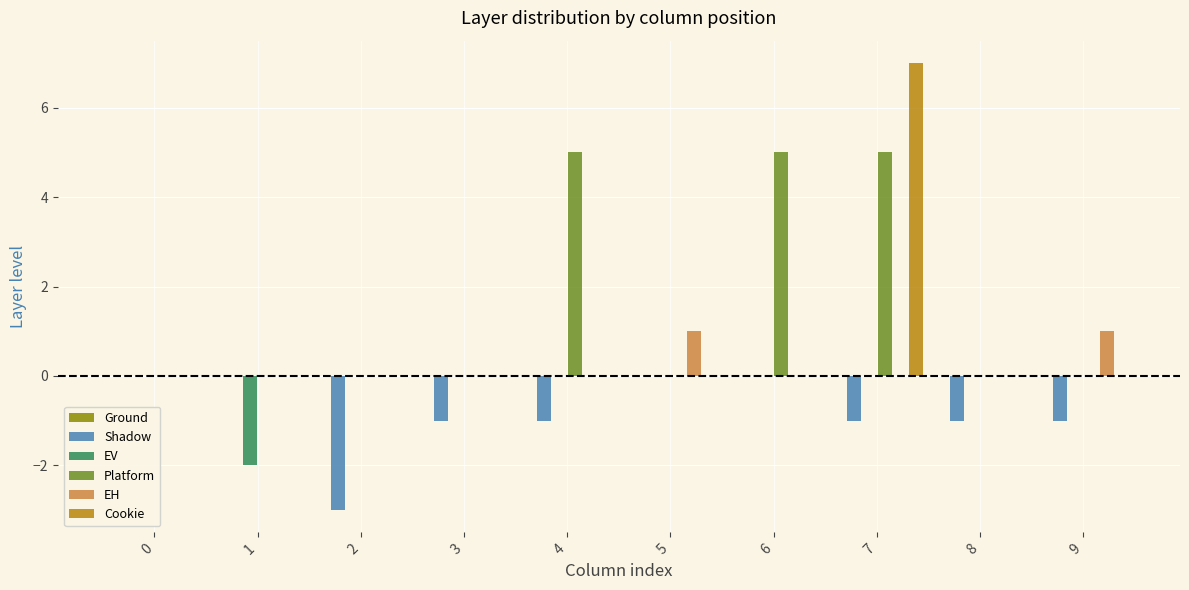

Are the bars grouped side by side (vs. stacked)?

Yes